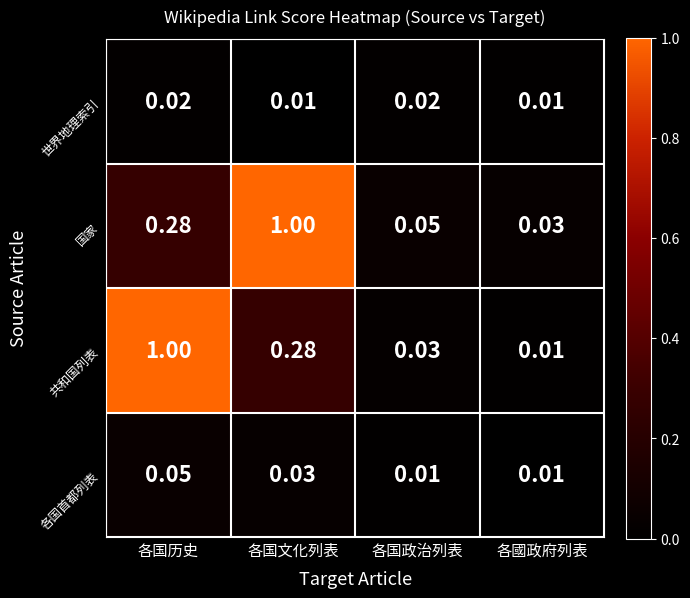

Which series has the widest spread of values?

共和国列表